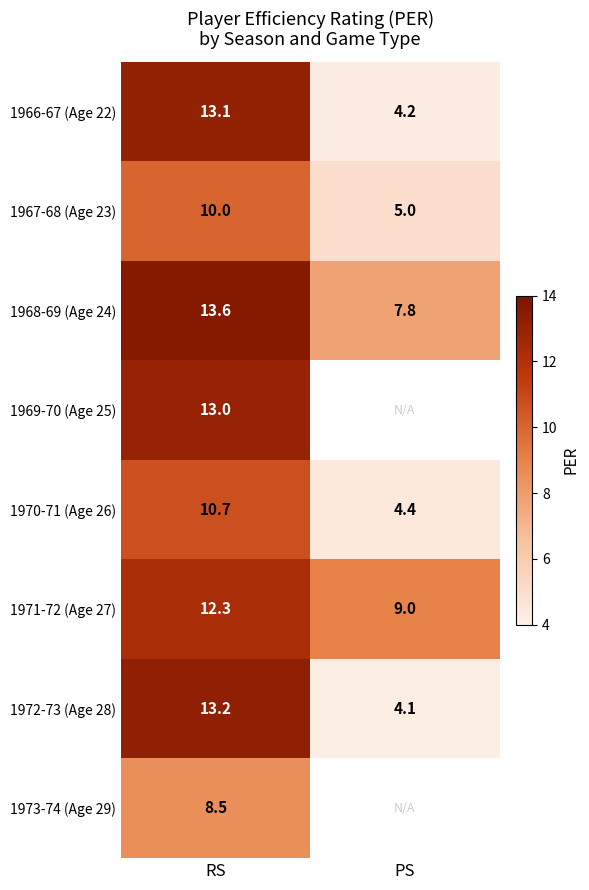

List the labels in order of 1966-67 (Age 22) value, smallest first.

PS, RS